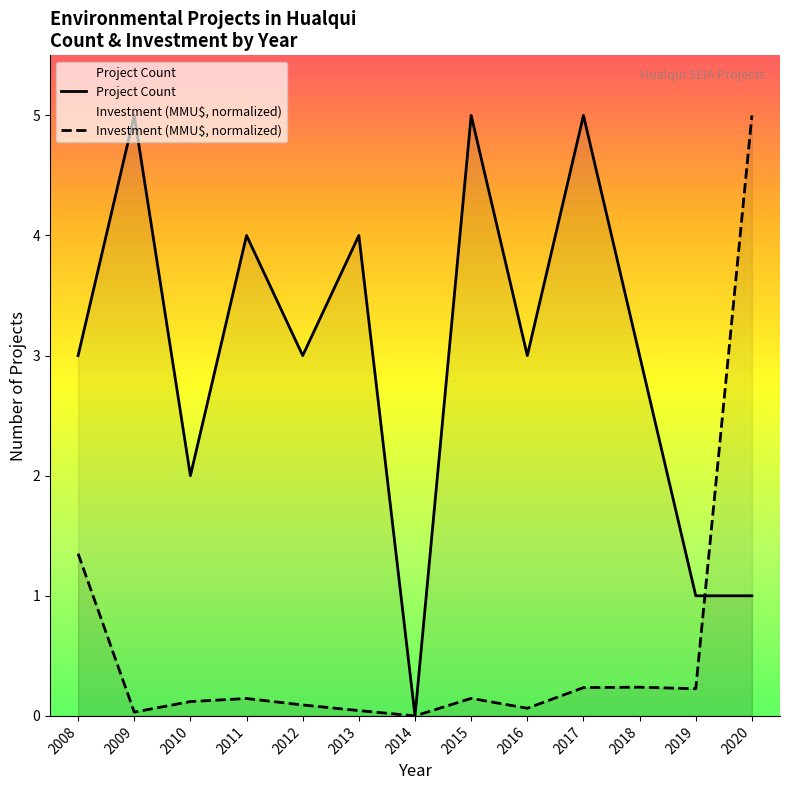

How many Project Count values are between 2 and 4?

7